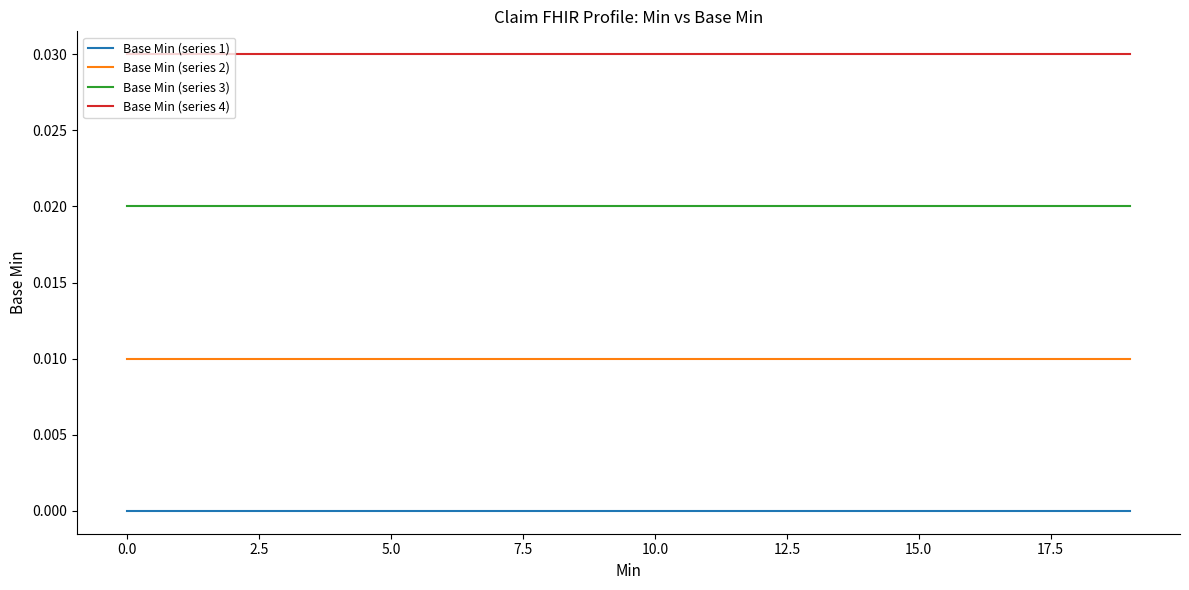

True or false: Base Min (series 1) and Base Min (series 4) cross at least once.

False